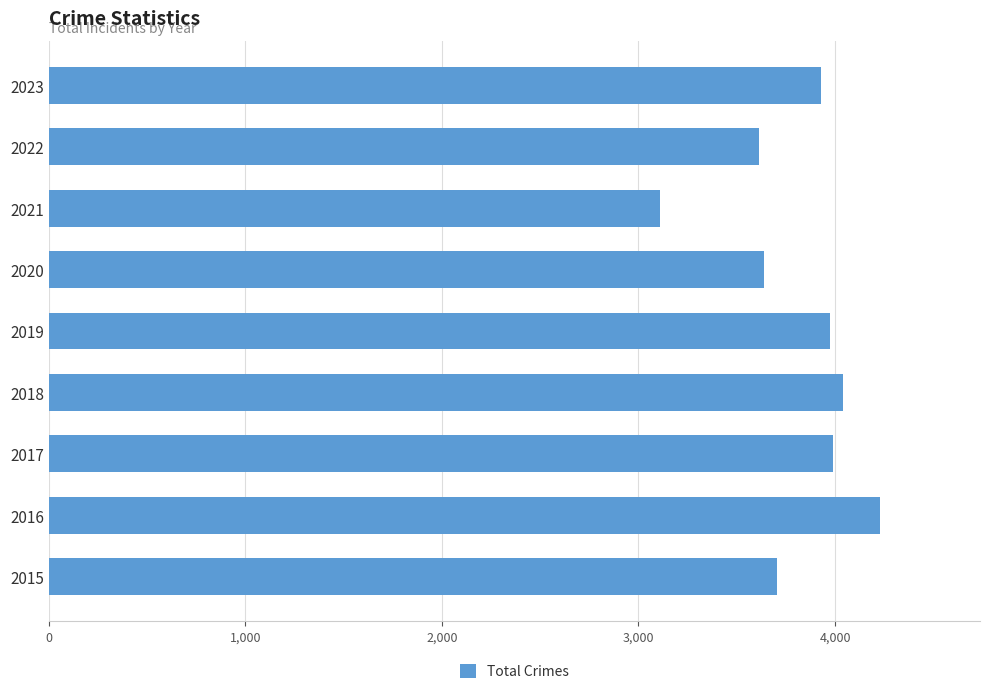

How many series are shown in this chart?

1